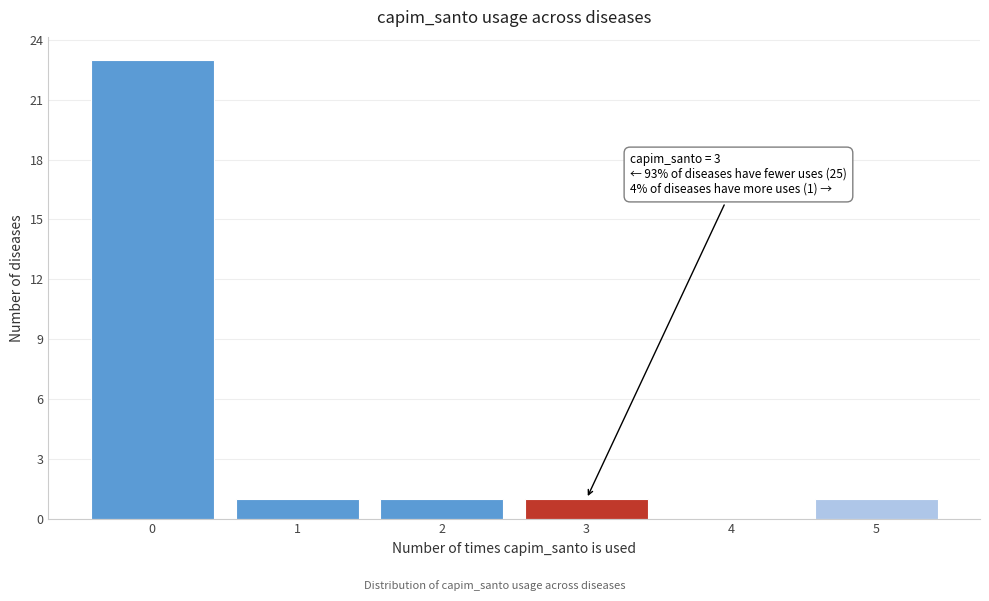

Reading left to right, extract all data points from this chart.

0=23	1=1	2=1	3=1	4=0	5=1